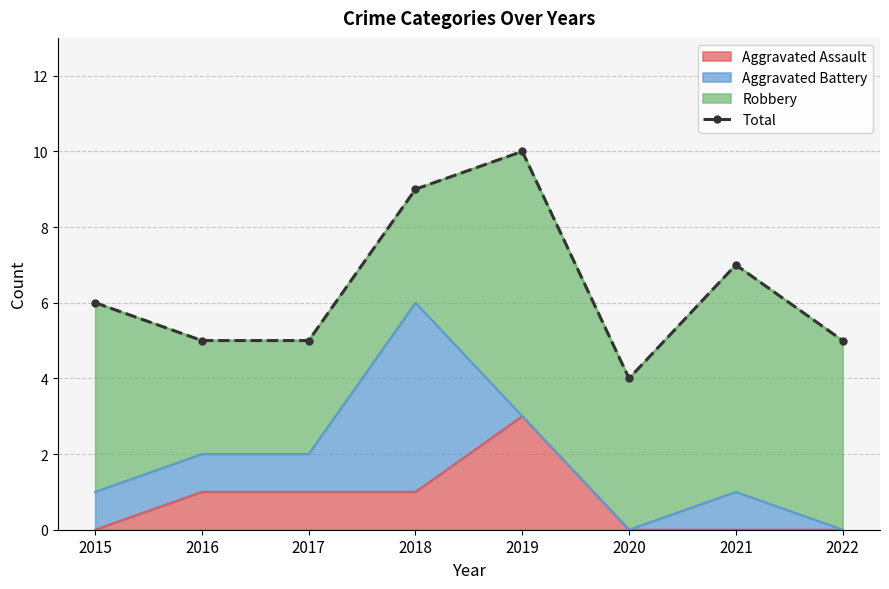

Which label corresponds to the largest value in the chart?

2019